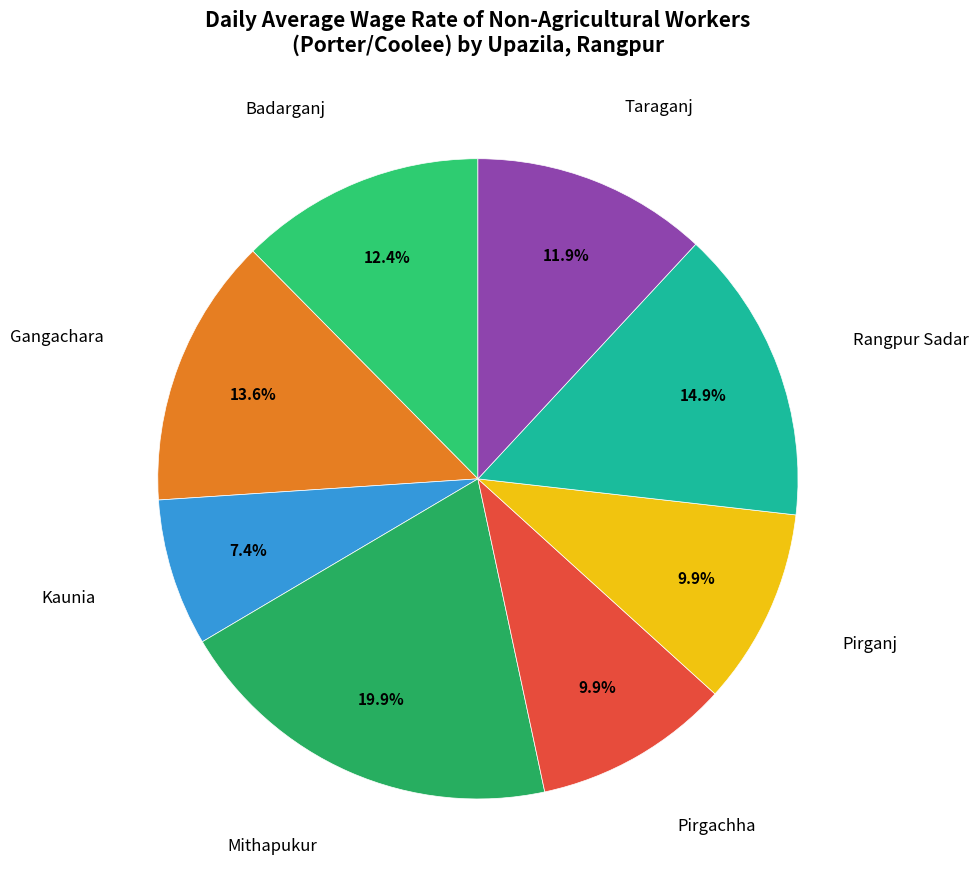

Is there a majority slice in this chart?

No